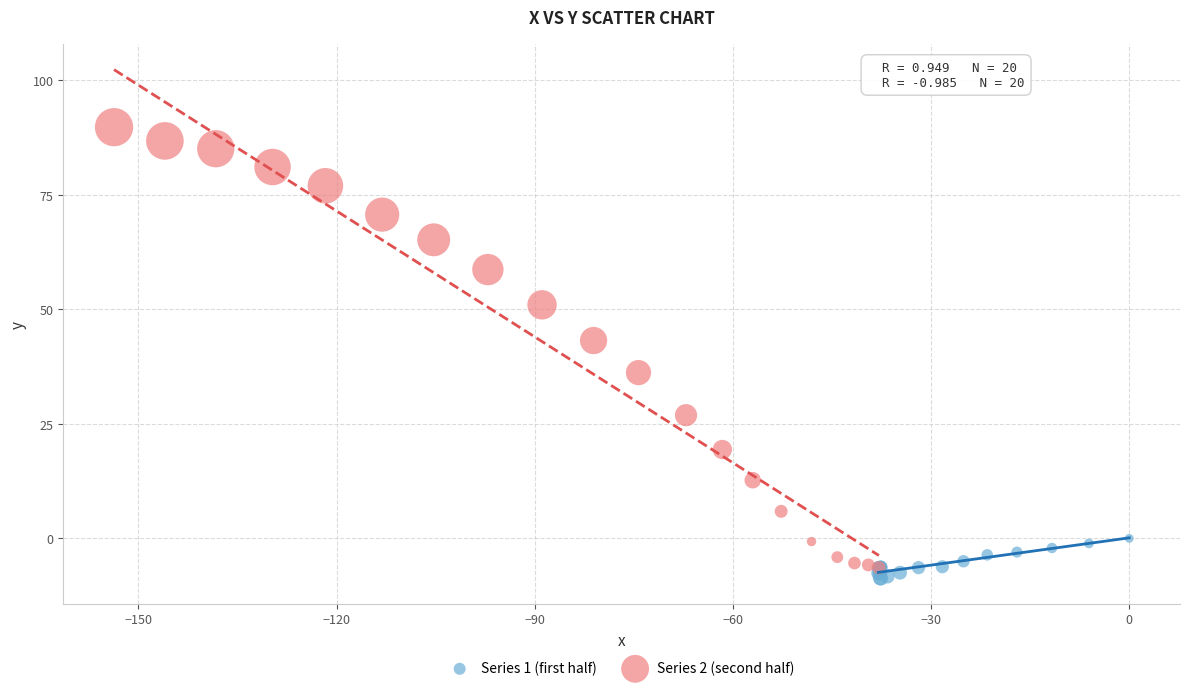

Which series contains the highest Y value?

Series 2 (second half)